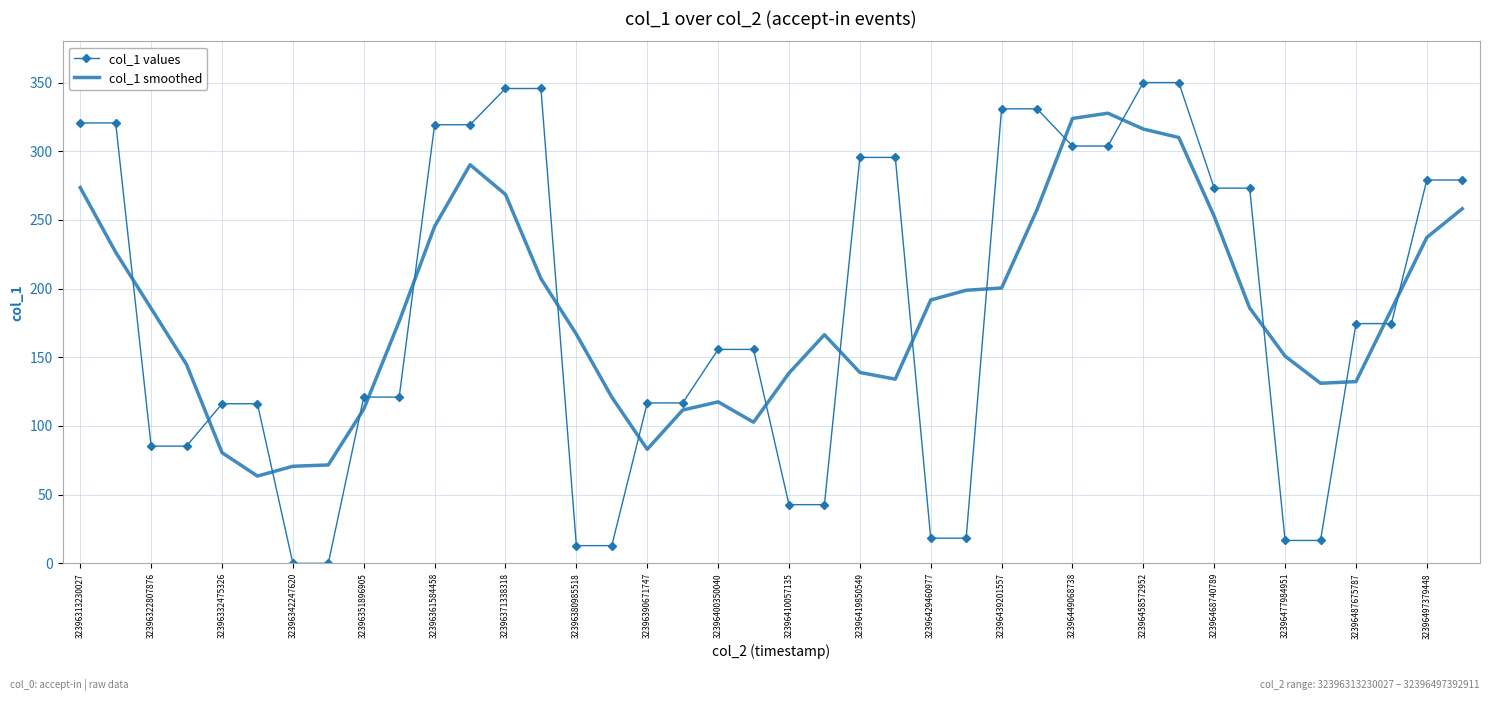

Rank the series by their maximum value, from highest to lowest.

col_1 values, col_1 smoothed